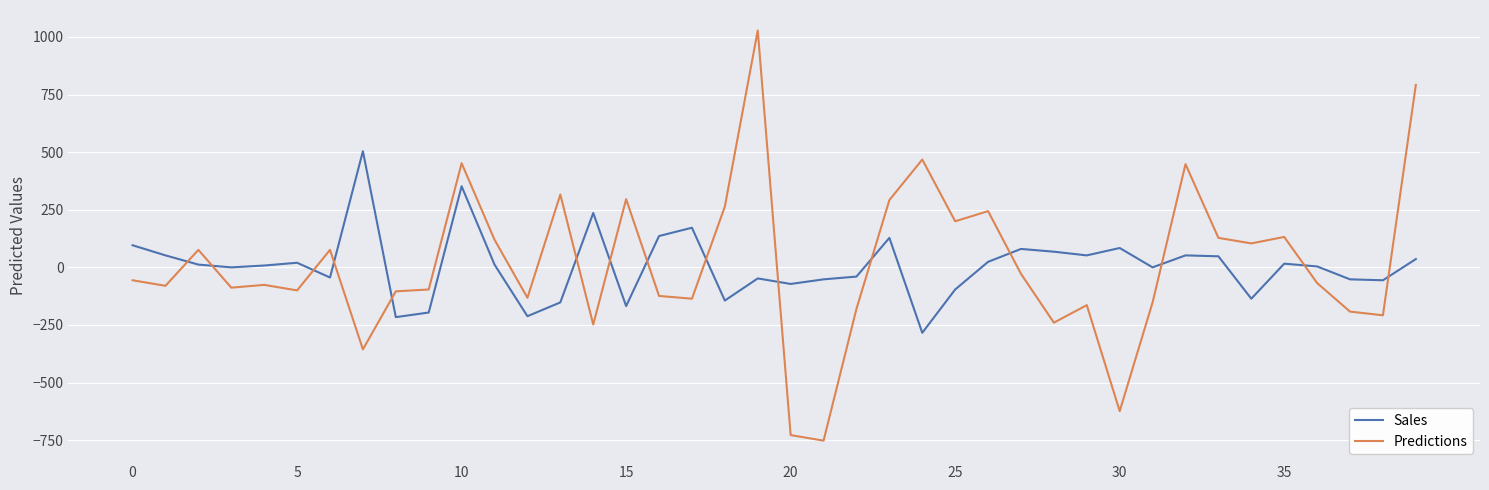

Which series ends up on top after the final intersection of Predictions and Sales?

Predictions